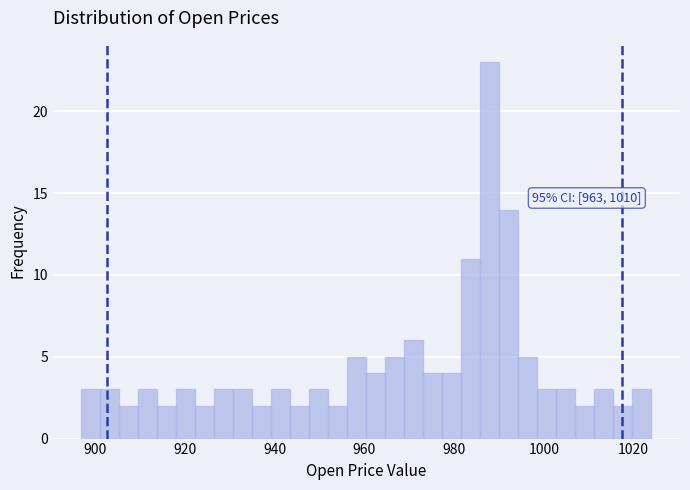

Read against the x-axis, roughly where is the centre of the tallest bar?

988